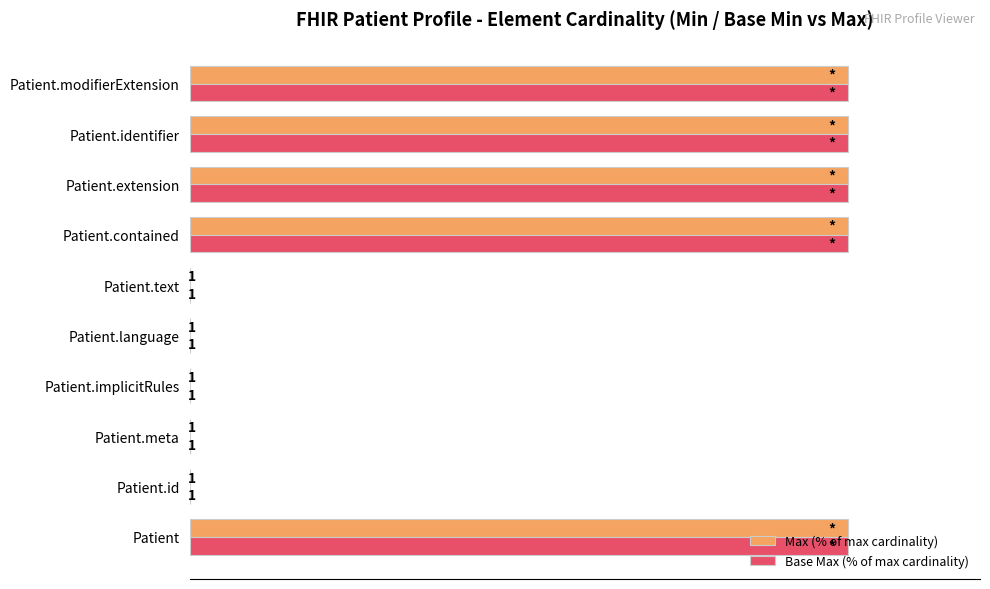

Reading left to right, what are all the values shown in this chart?

Max (% of max cardinality): 100.0	0.1	0.1	0.1	0.1	0.1	100.0	100.0	100.0	100.0
Base Max (% of max cardinality): 100.0	0.1	0.1	0.1	0.1	0.1	100.0	100.0	100.0	100.0